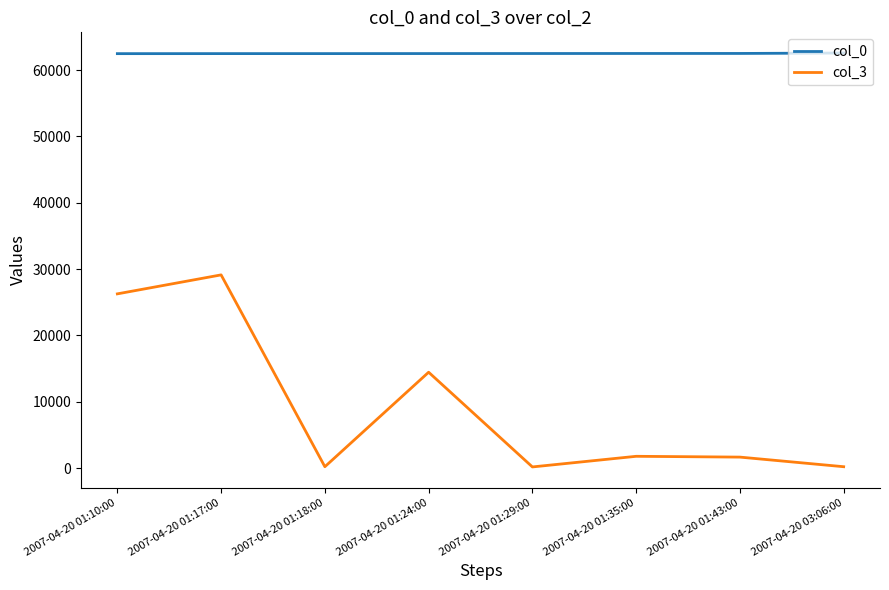

Rank the series by their average value, from highest to lowest.

col_0, col_3